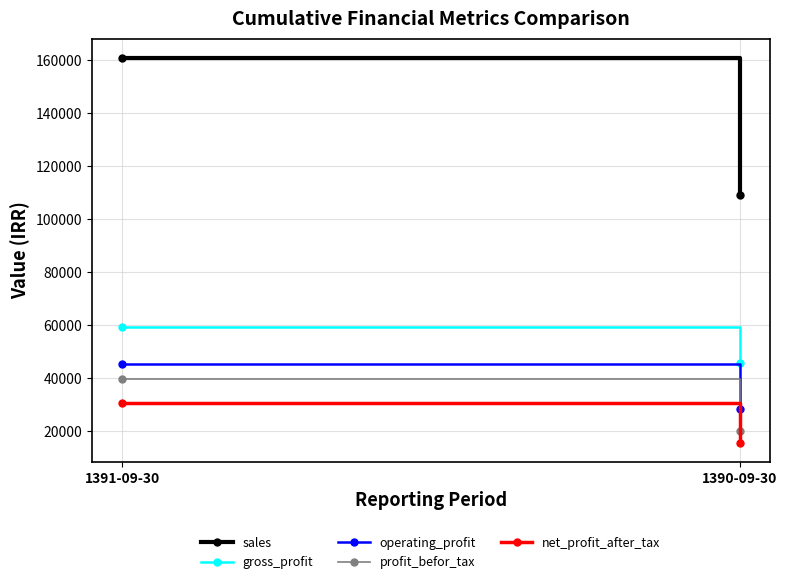

What are all the series names shown in the legend?

sales, gross_profit, operating_profit, profit_befor_tax, net_profit_after_tax